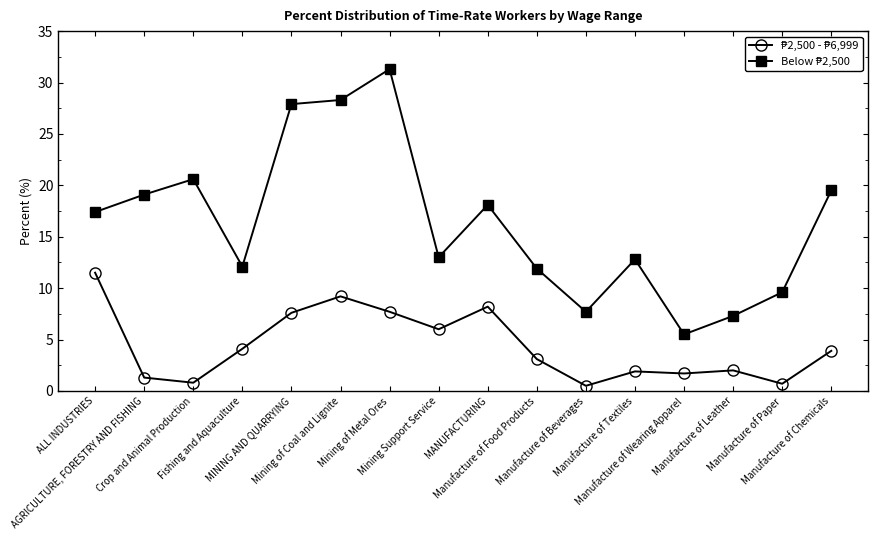

At how many categories does at least one series exceed 24?

3